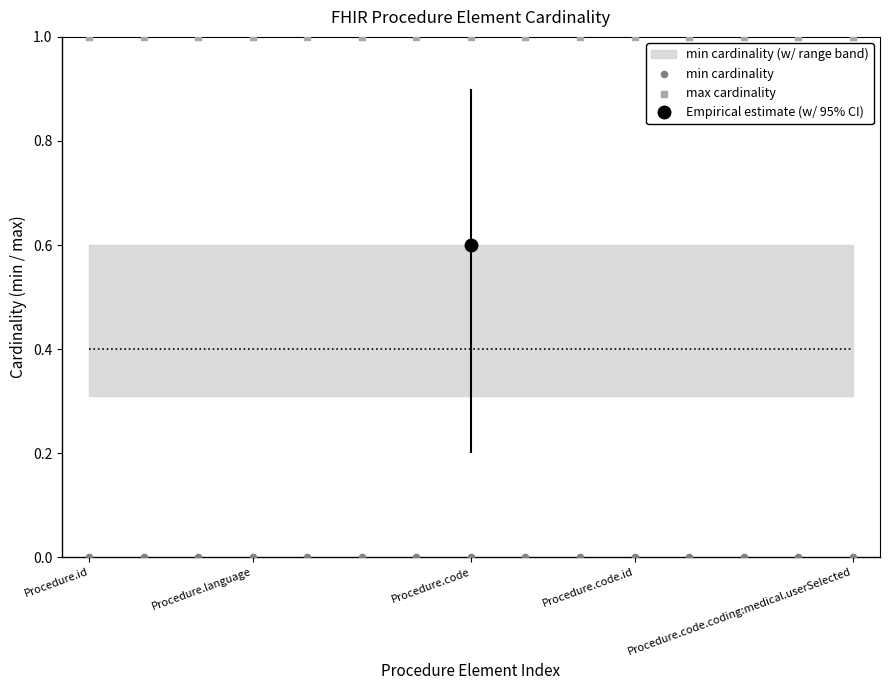

Which series contains the lowest Y value?

min cardinality